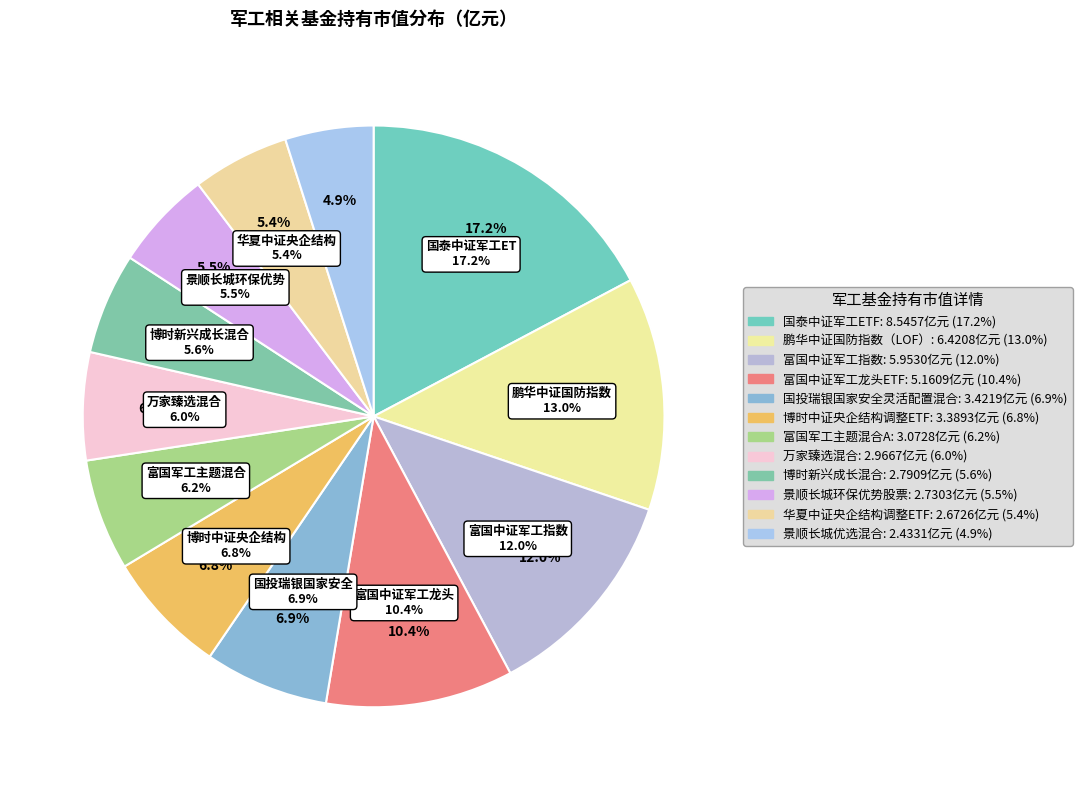

True or false: 国泰中证军工ETF accounts for 5% of the total.

False